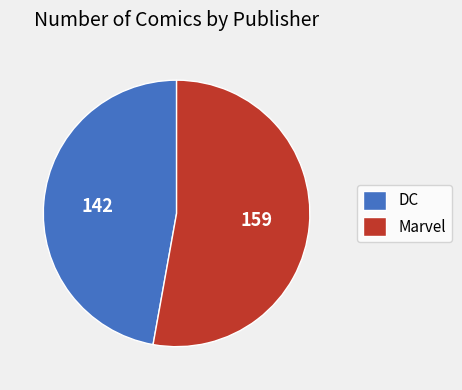

Which slice is the smallest?

DC